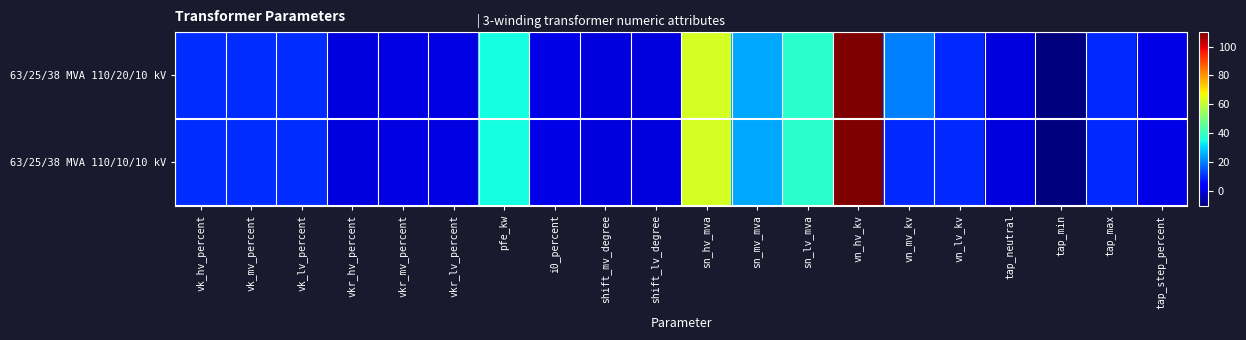

List the series in order of their peak value, lowest first.

63/25/38 MVA 110/20/10 kV, 63/25/38 MVA 110/10/10 kV